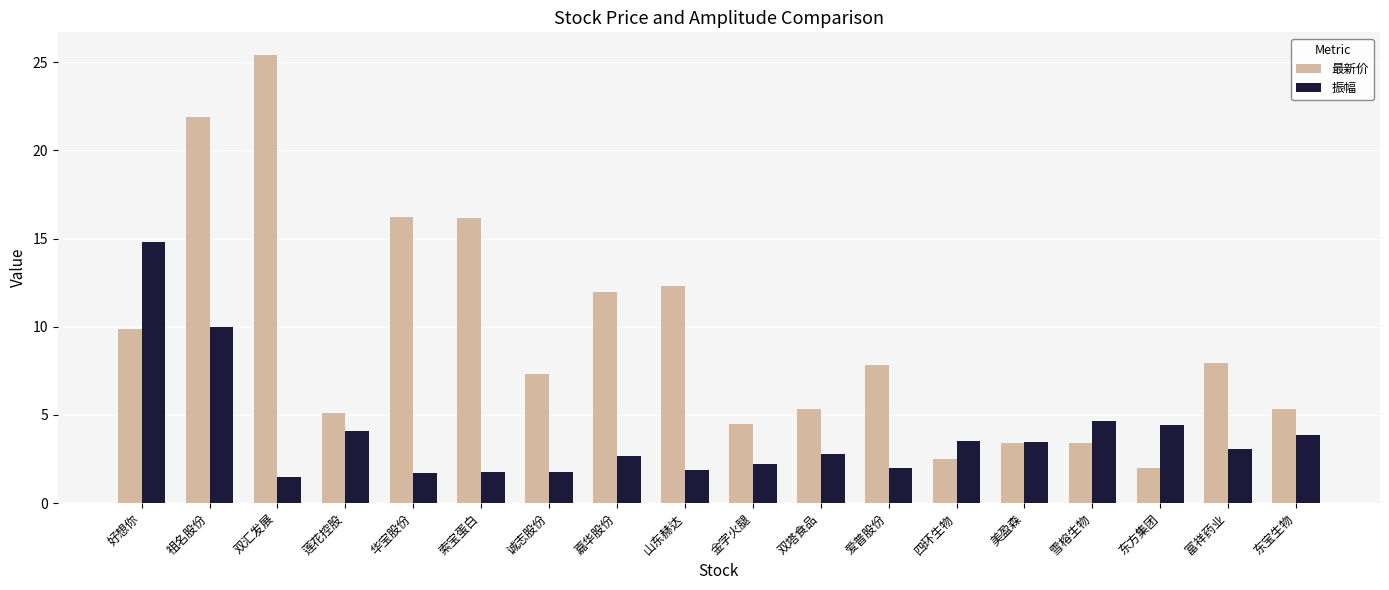

How many data points in 振幅 are above 3?

9